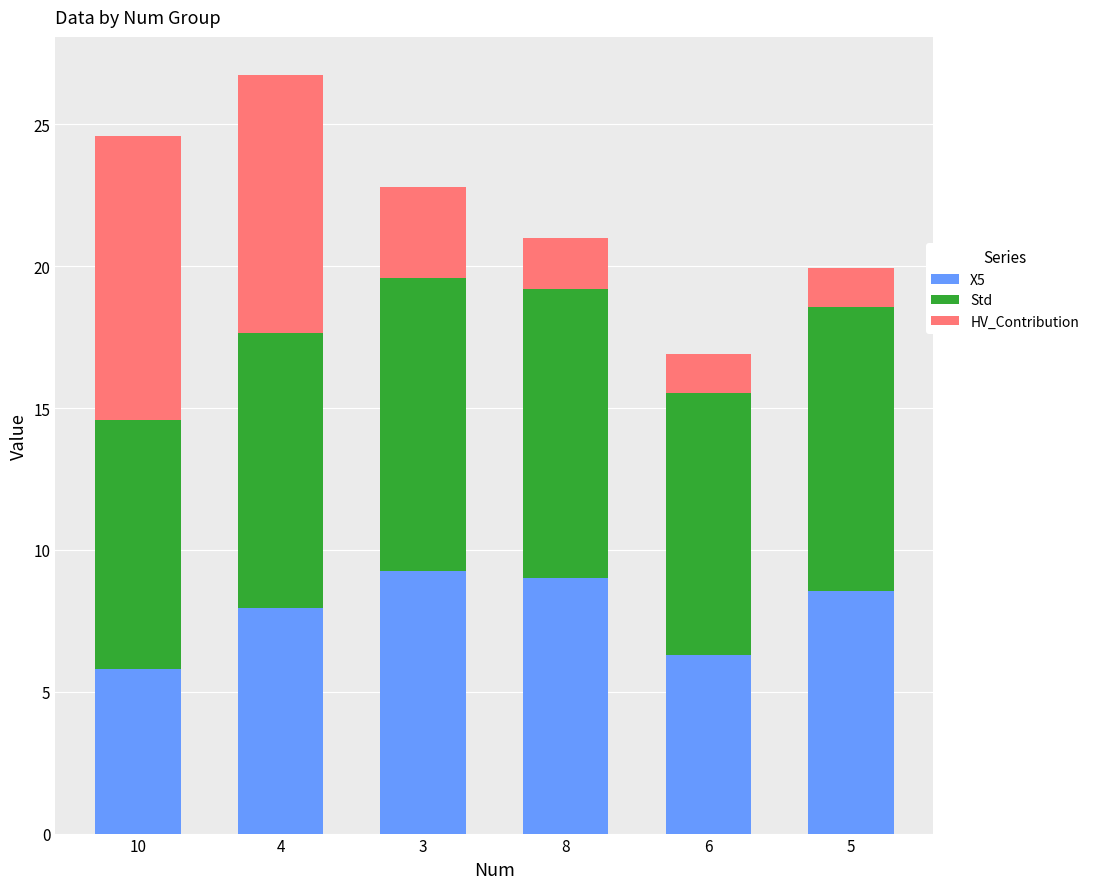

What is the highest value of the X5 series?

9.3